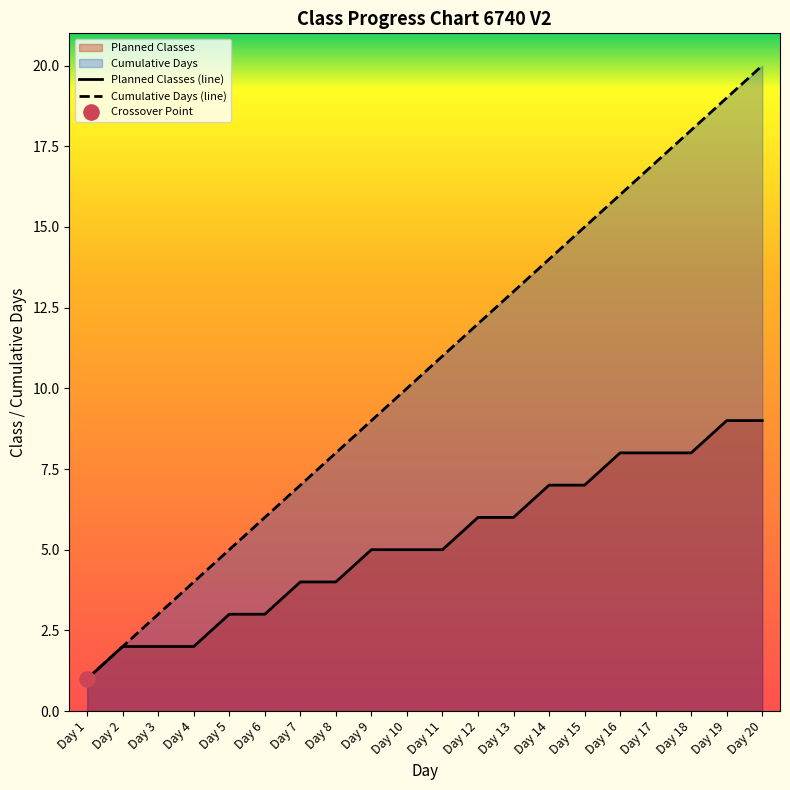

What is the total value across all series at Day 17?

25